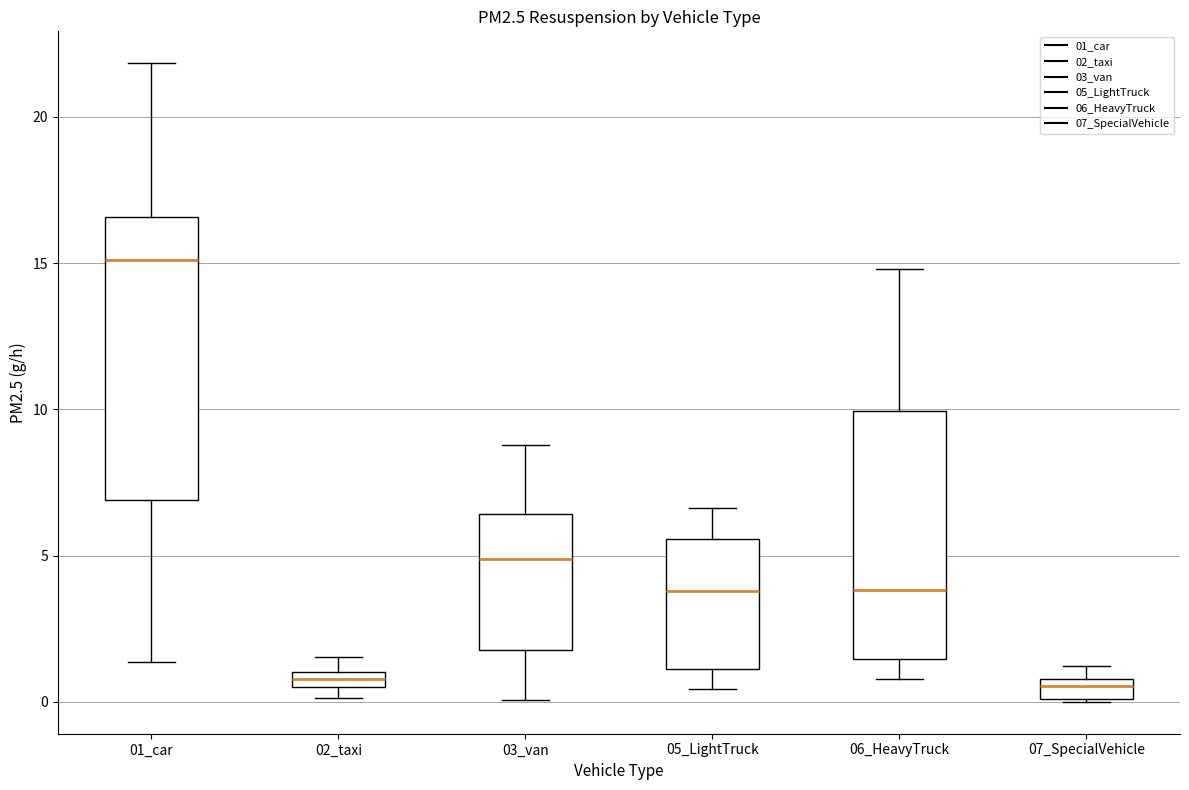

Comparing the boxes themselves (not the whiskers), which one is the tallest?

01_car